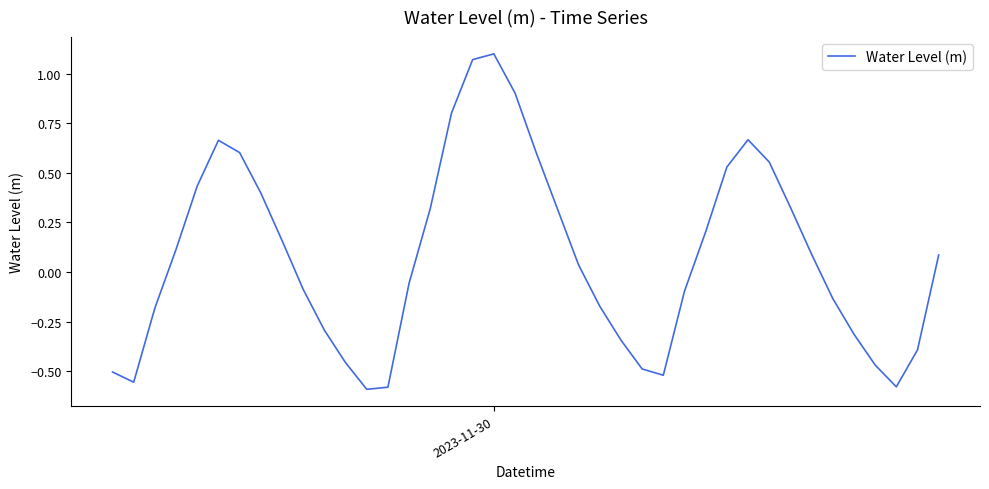

Does the chart have visible grid lines?

No